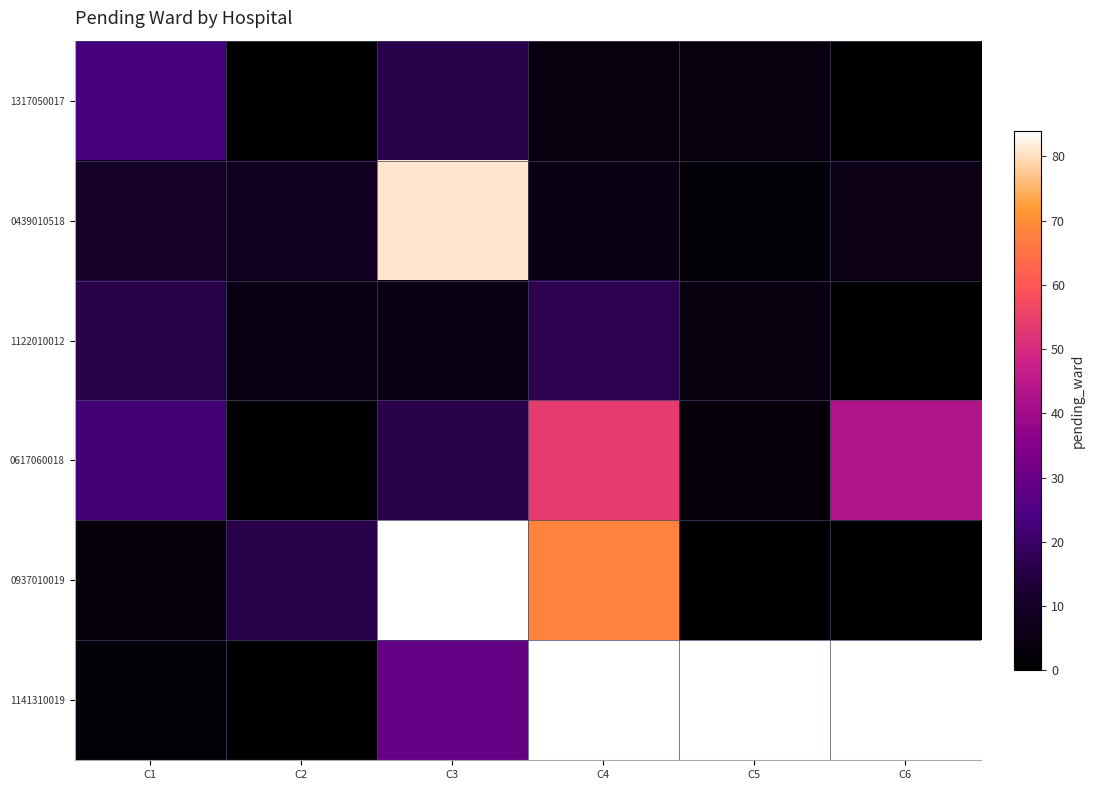

What is the sum of all 0617060018 values?

139.0